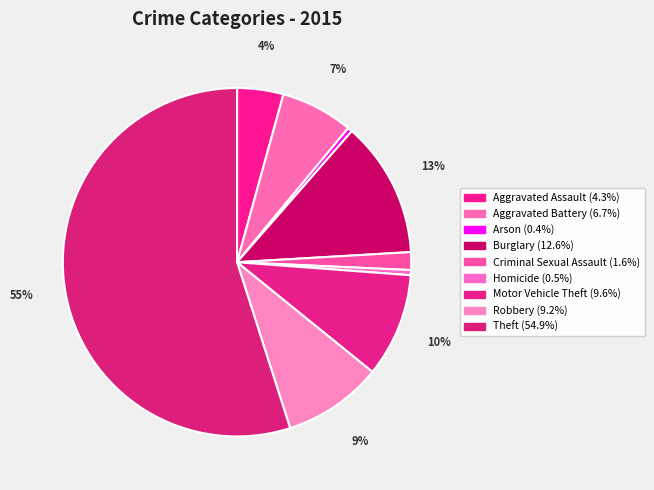

How much of the chart is everything except Aggravated Assault?

95.7%